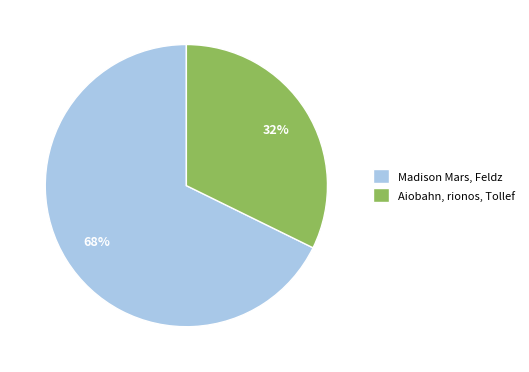

Combined, do Madison Mars, Feldz and Aiobahn, rionos, Tollef account for over 50%?

Yes